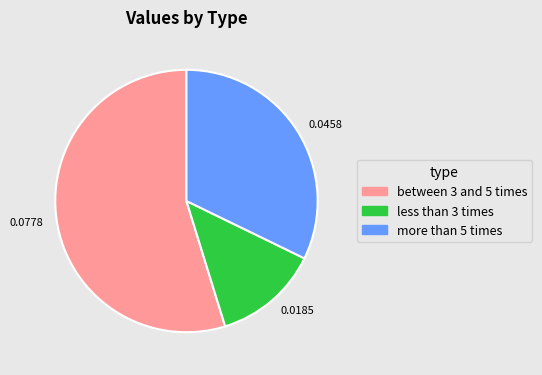

Count the number of slices in the pie.

3